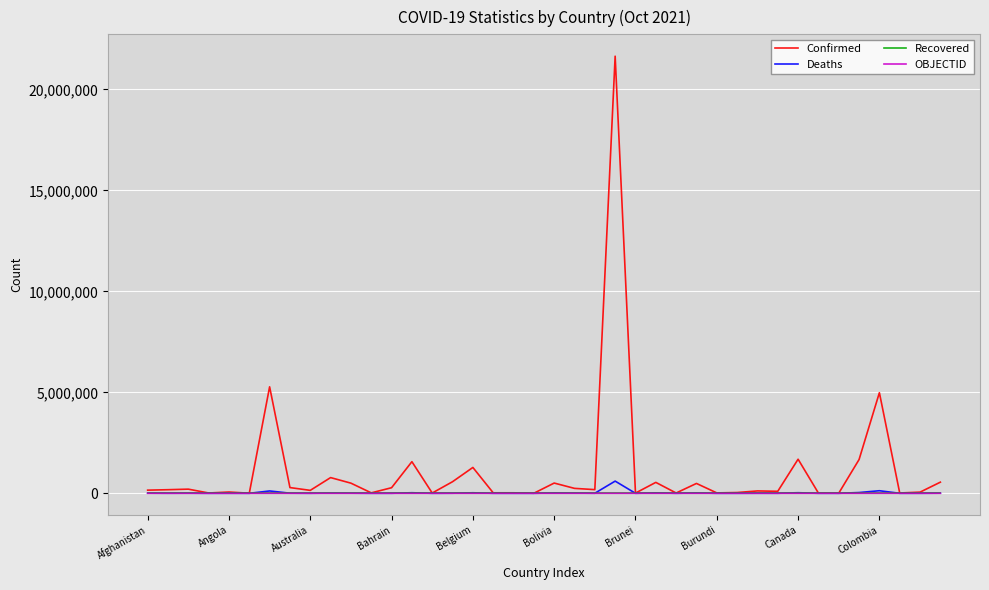

What is the maximum value shown in the chart?

21644464